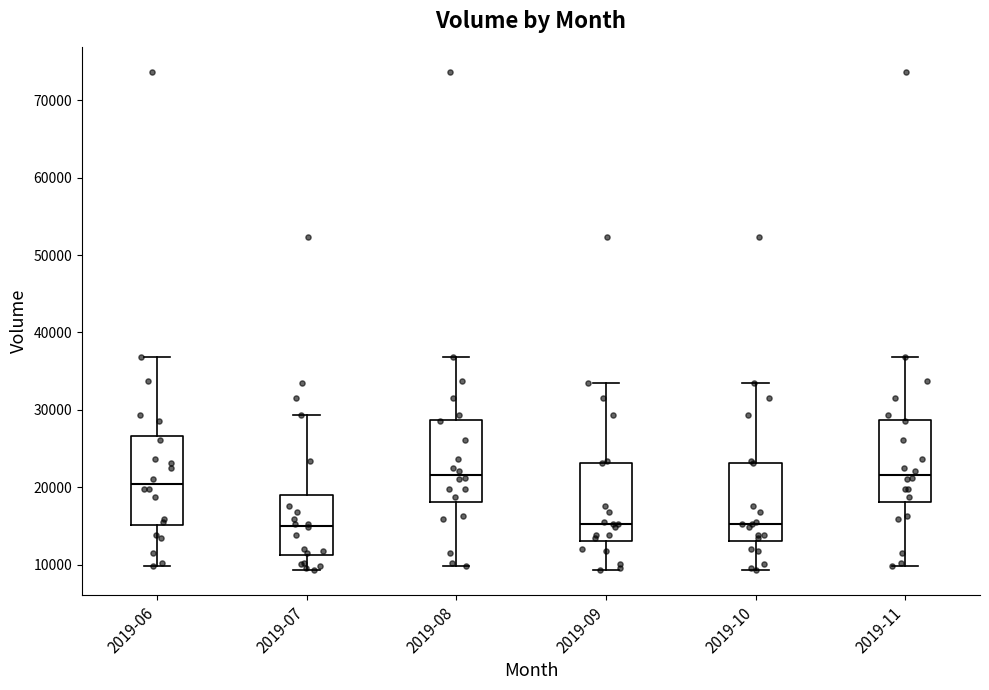

Reading left to right, transcribe this box plot: for each box, give where its median line is, the range the box spans, and where its two whiskers end, as read against the y-axis. The values are not printed on the chart, so give them approximately, as read against the axis.

2019-06: median 20000, box 15000 to 27000, whiskers 10000 to 37000
2019-07: median 15000, box 11000 to 19000, whiskers 9000 to 29000
2019-08: median 22000, box 18000 to 29000, whiskers 10000 to 37000
2019-09: median 15000, box 13000 to 23000, whiskers 9000 to 33000
2019-10: median 15000, box 13000 to 23000, whiskers 9000 to 33000
2019-11: median 22000, box 18000 to 29000, whiskers 10000 to 37000